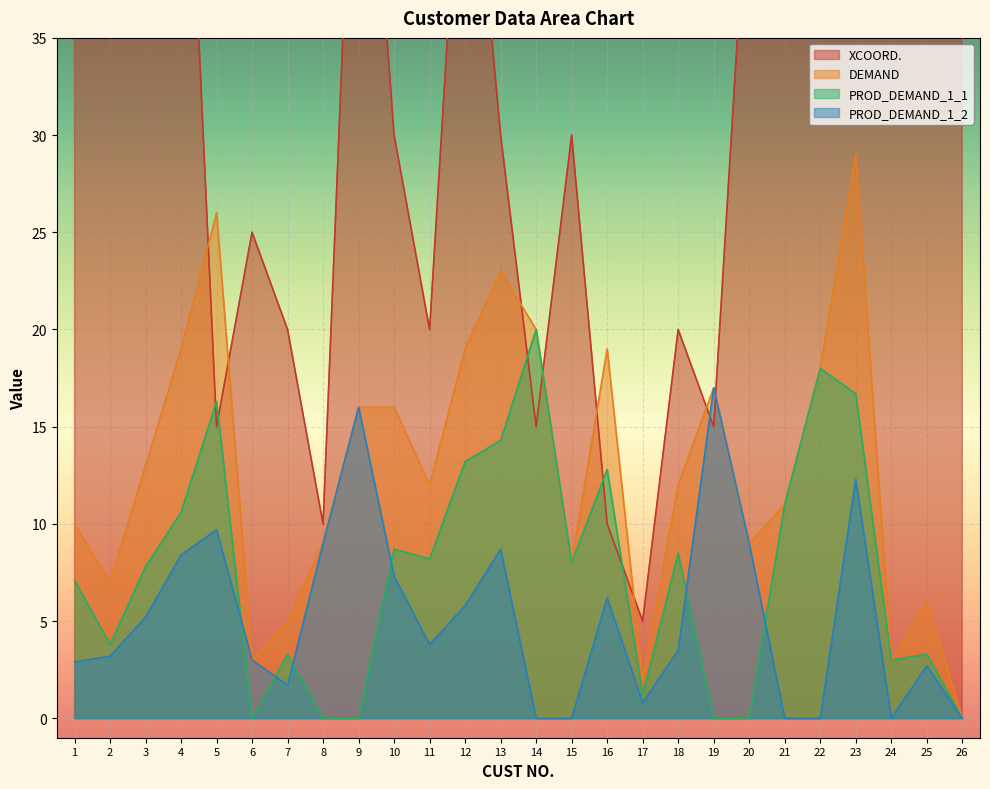

At which category does DEMAND reach its first local peak?

5